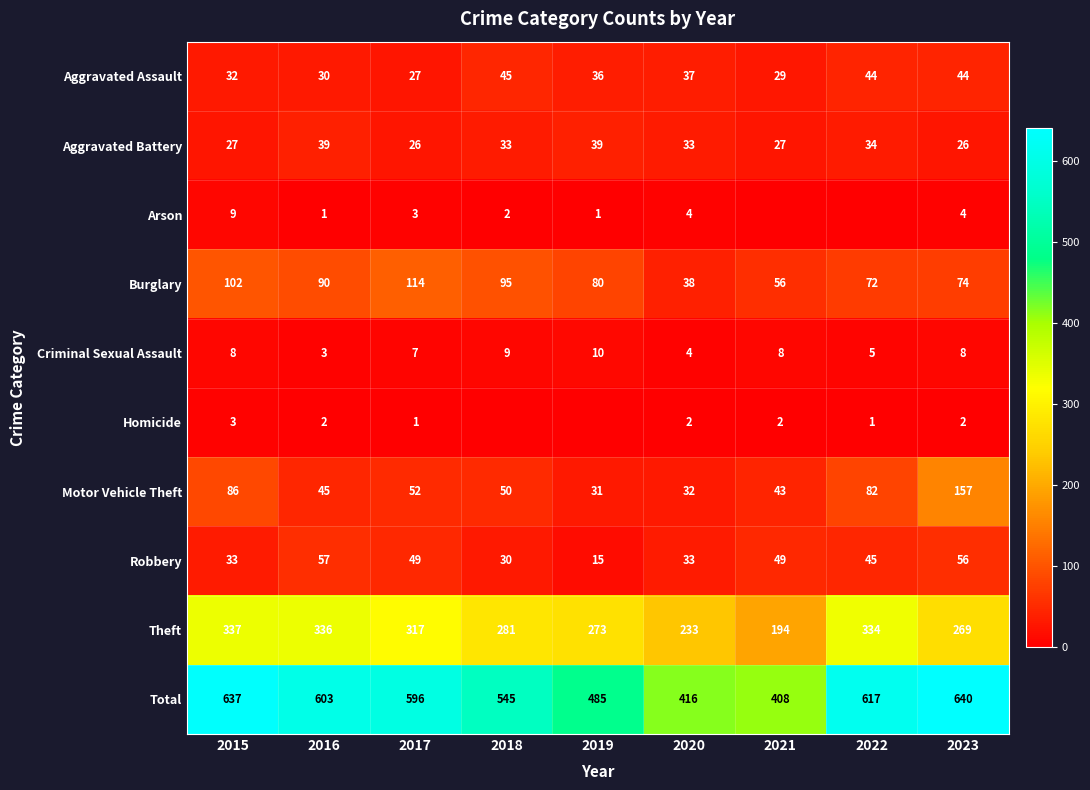

What is the sum of all Robbery values?

367